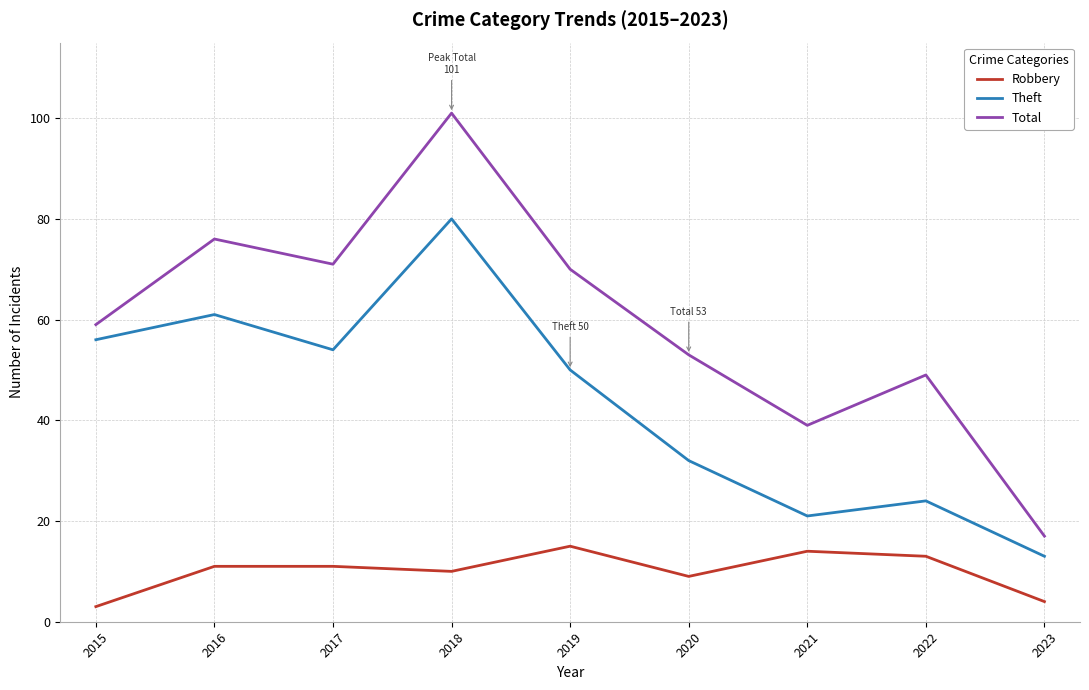

At how many categories does at least one series exceed 52?

6